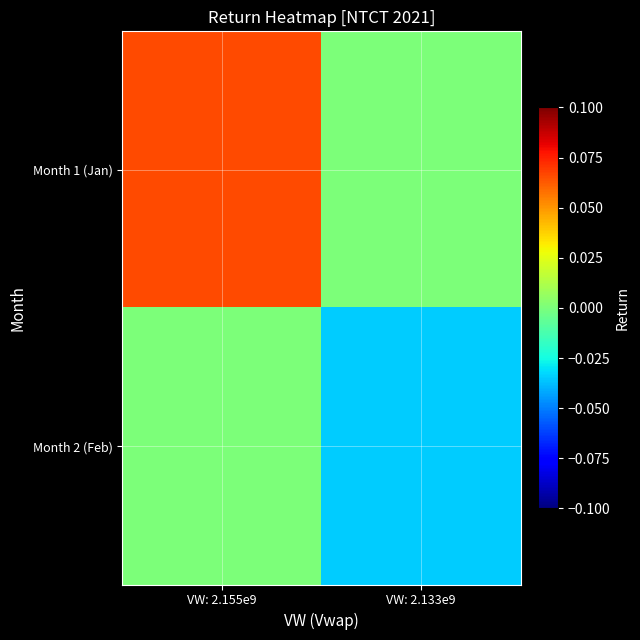

List the series in order of their peak value, lowest first.

Month 2 (Feb), Month 1 (Jan)